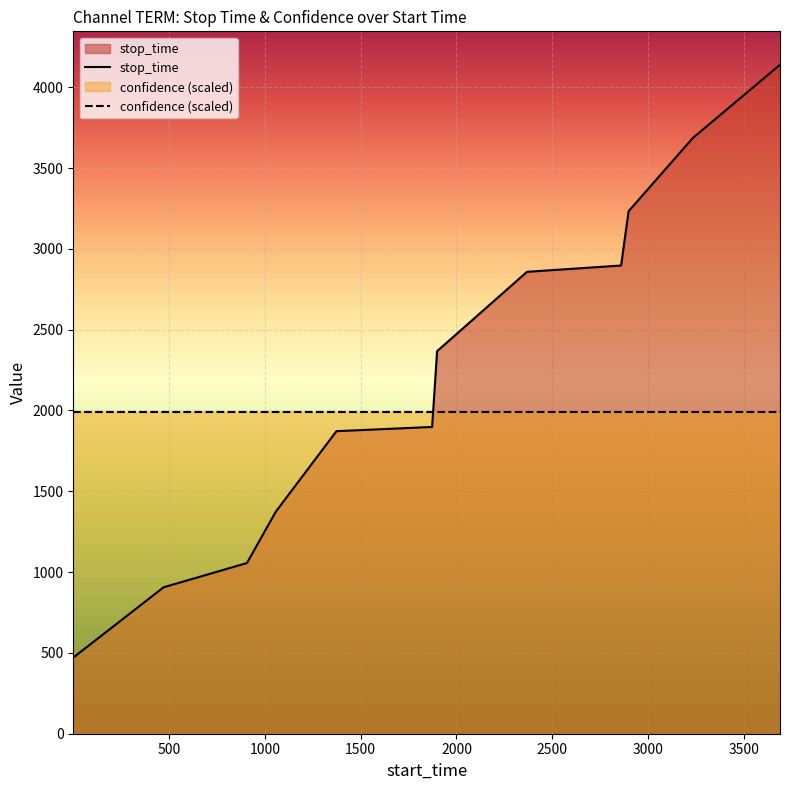

Does the chart display data point markers on the line(s)?

No